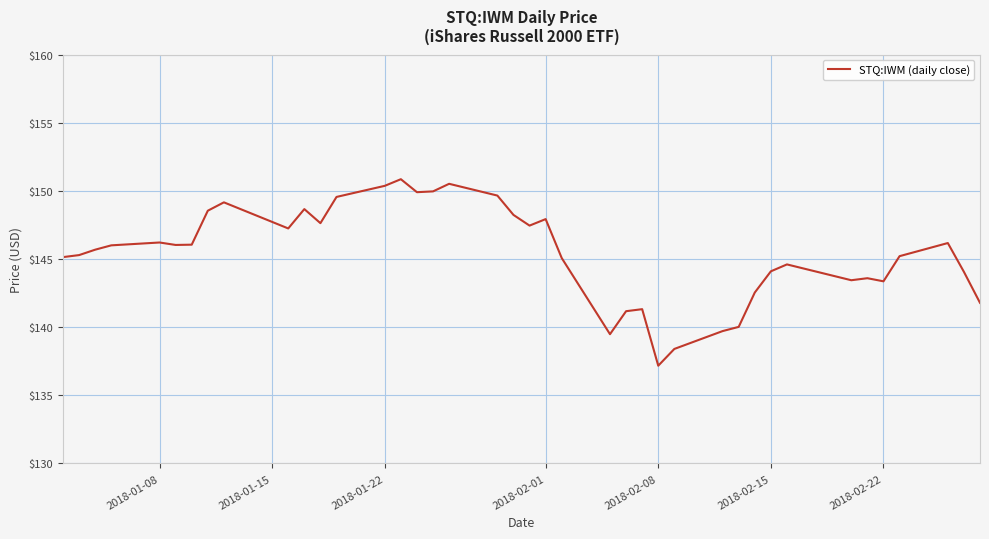

What is the difference between the maximum and minimum values?

13.7